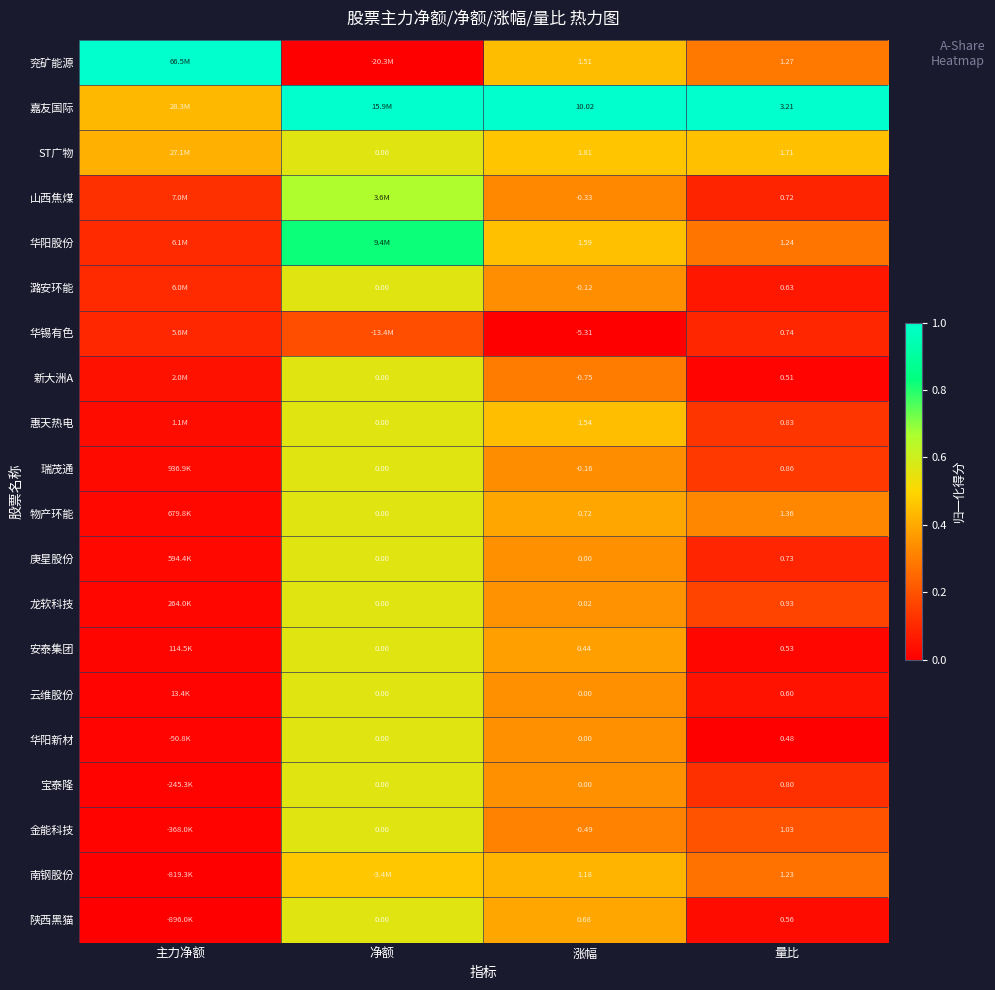

Between 涨幅 and 量比, which series saw the biggest shift?

嘉友国际